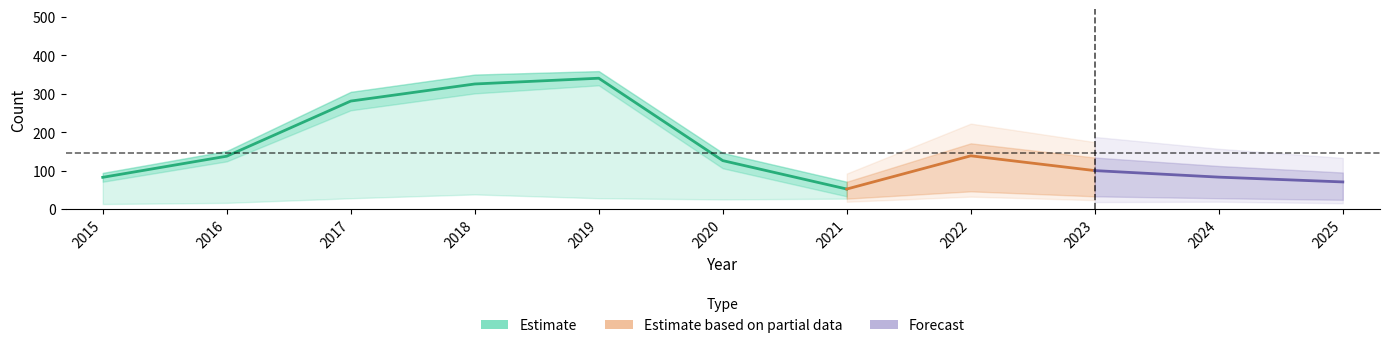

At how many categories does at least one series exceed 334?

2